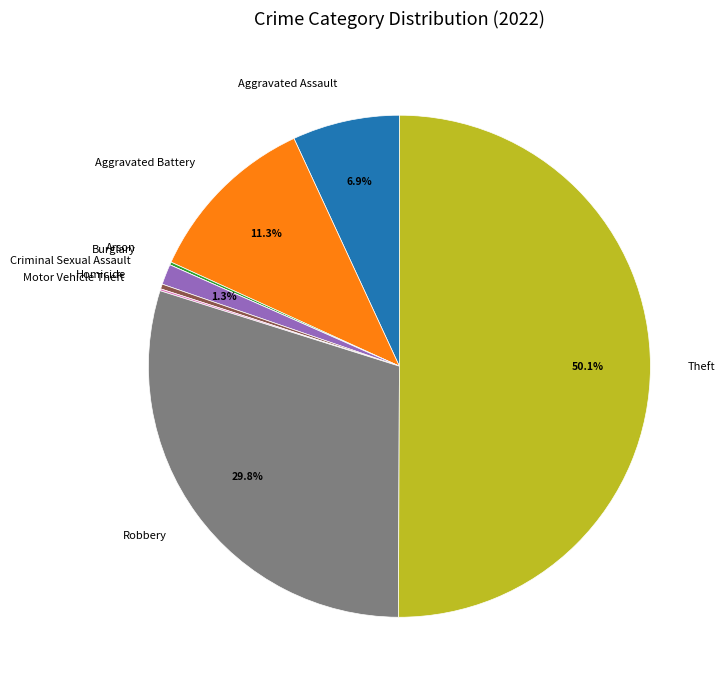

Does Homicide represent more than half of the total?

No